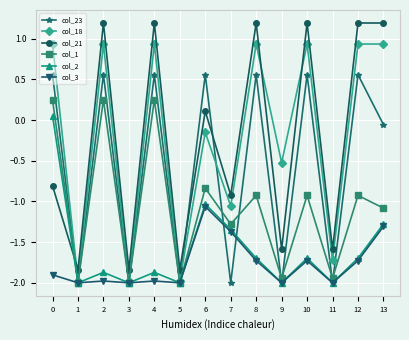

Where is the first local minimum for col_21?

1